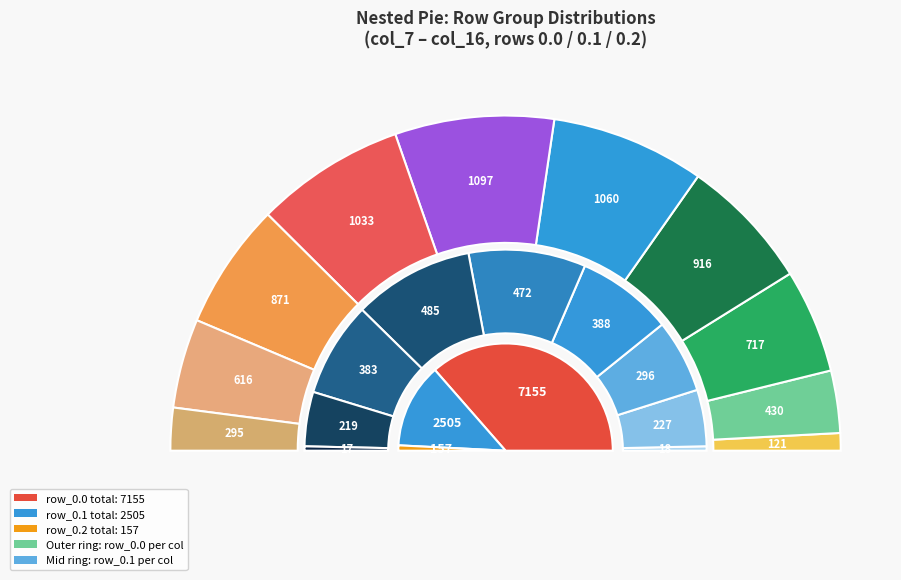

Is col_7 the majority of the pie?

No